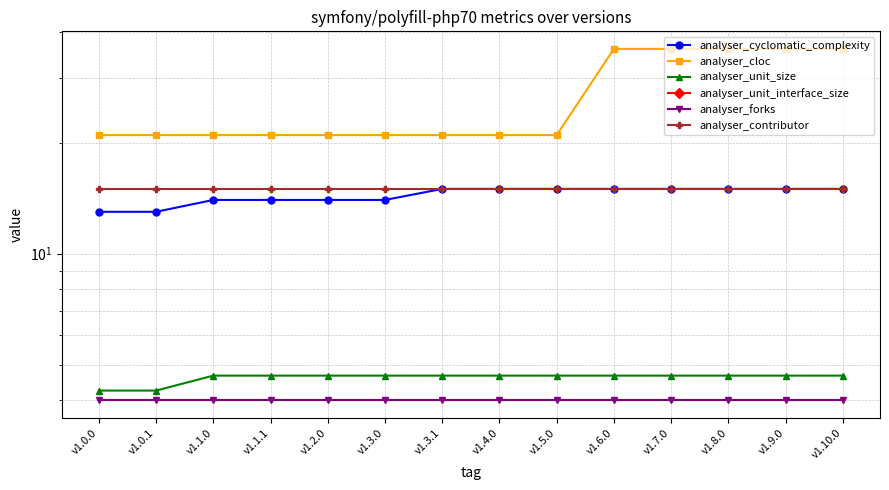

What is the total value across all series at v1.0.1?

57.2